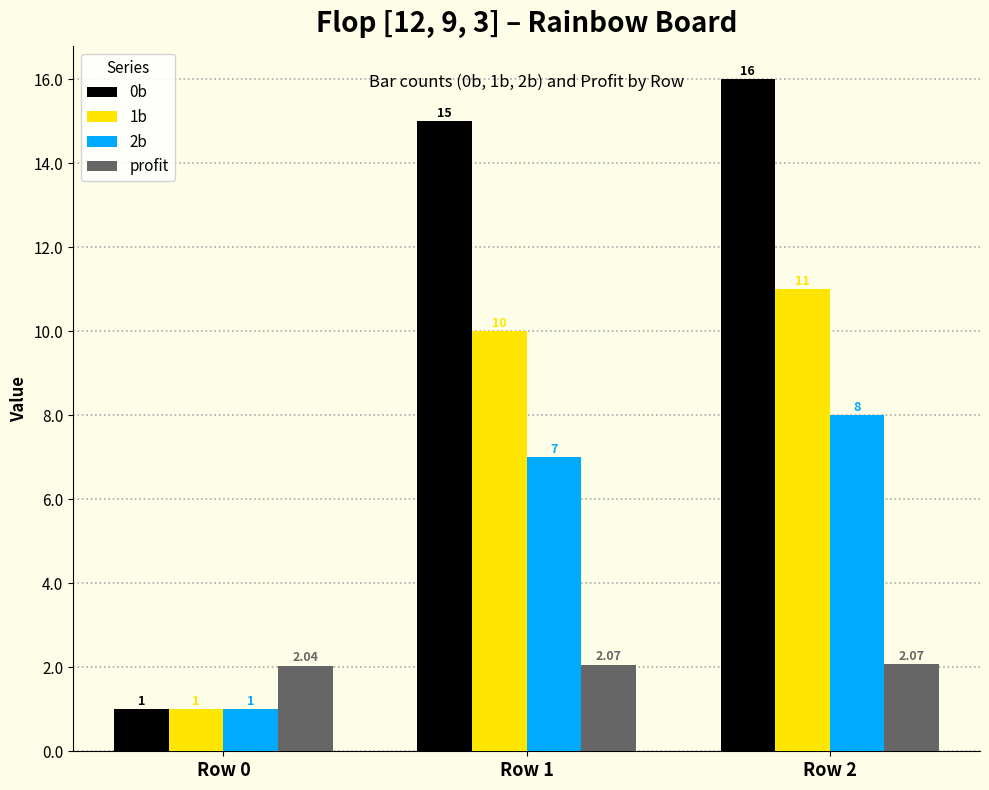

List the series in order of their overall mean, lowest first.

profit, 2b, 1b, 0b